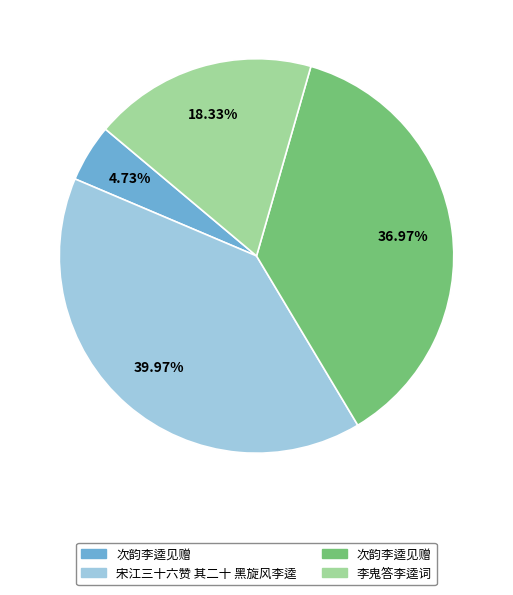

Is there any slice that represents more than half of the pie?

No